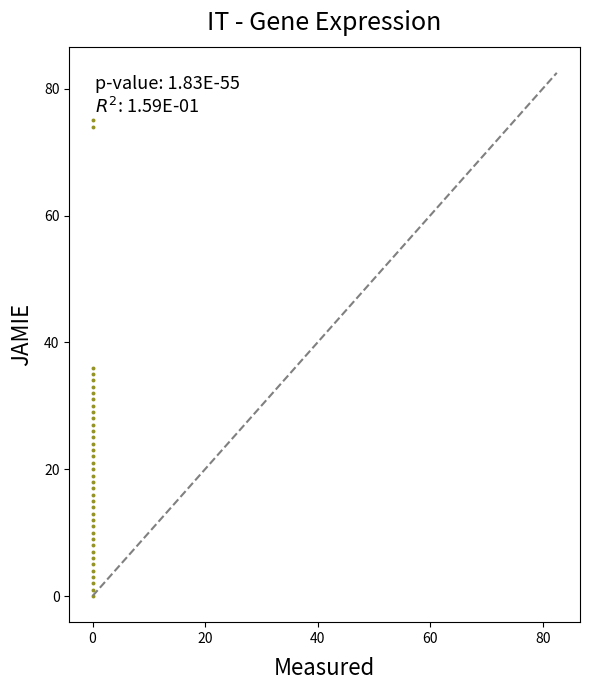

What is the range of Y values (max minus min)?

75